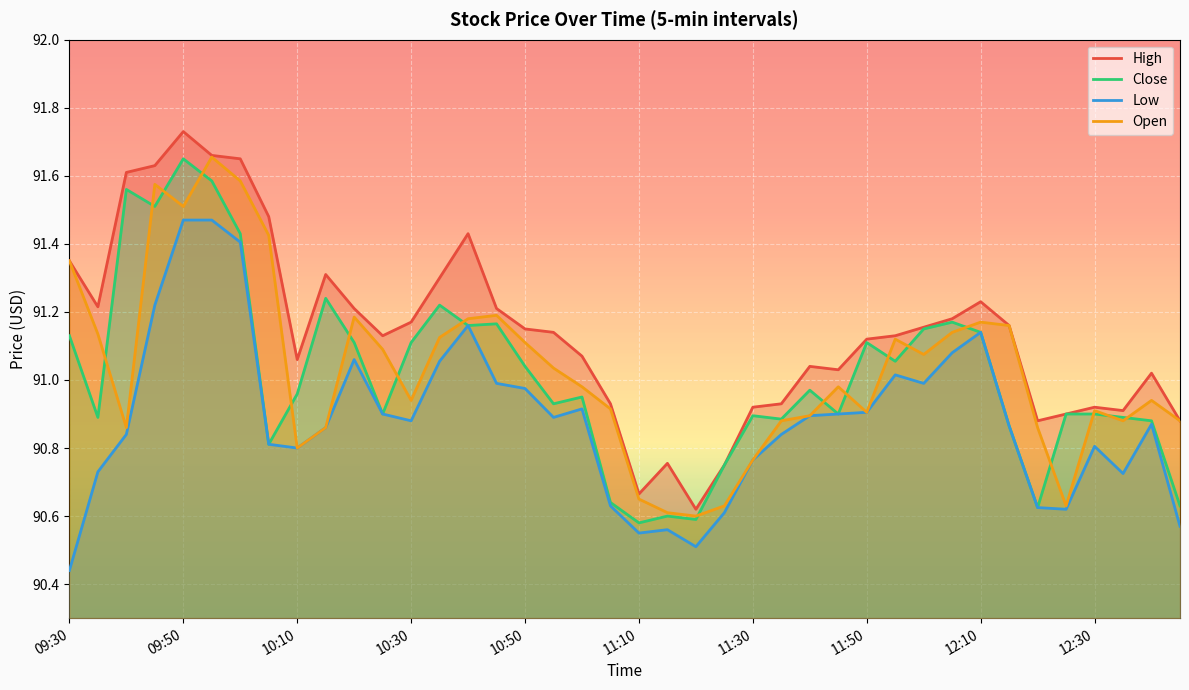

In Close, how many points are higher than both neighbors (excluding endpoints)?

11